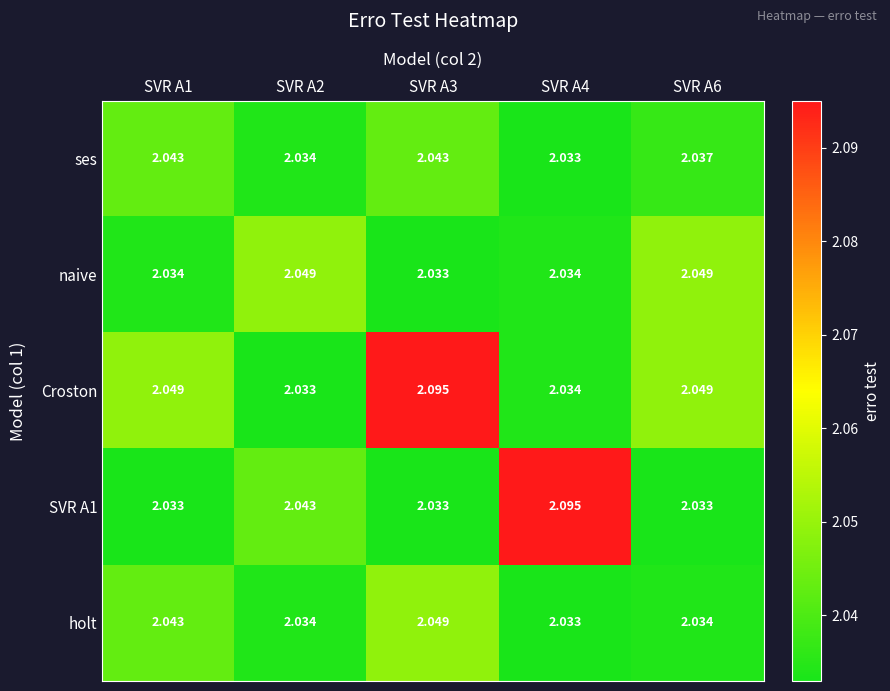

Is the value of naive at SVR A1 greater than the value of SVR A1 at SVR A2?

No